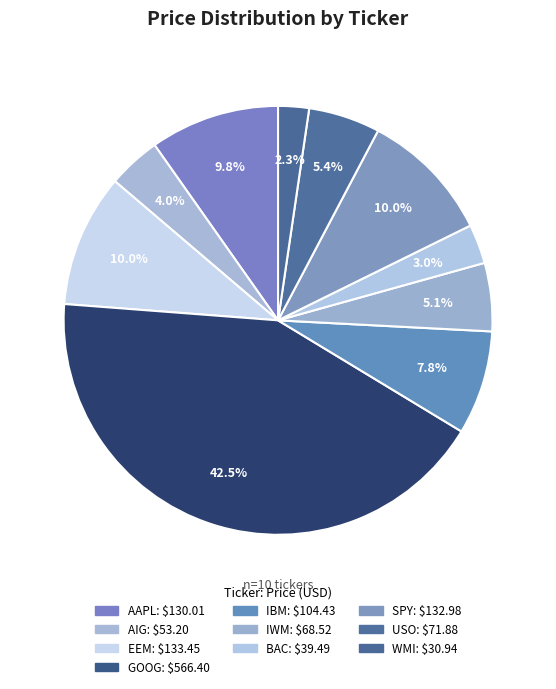

To the nearest percent, what percentage of the pie is IWM?

5%